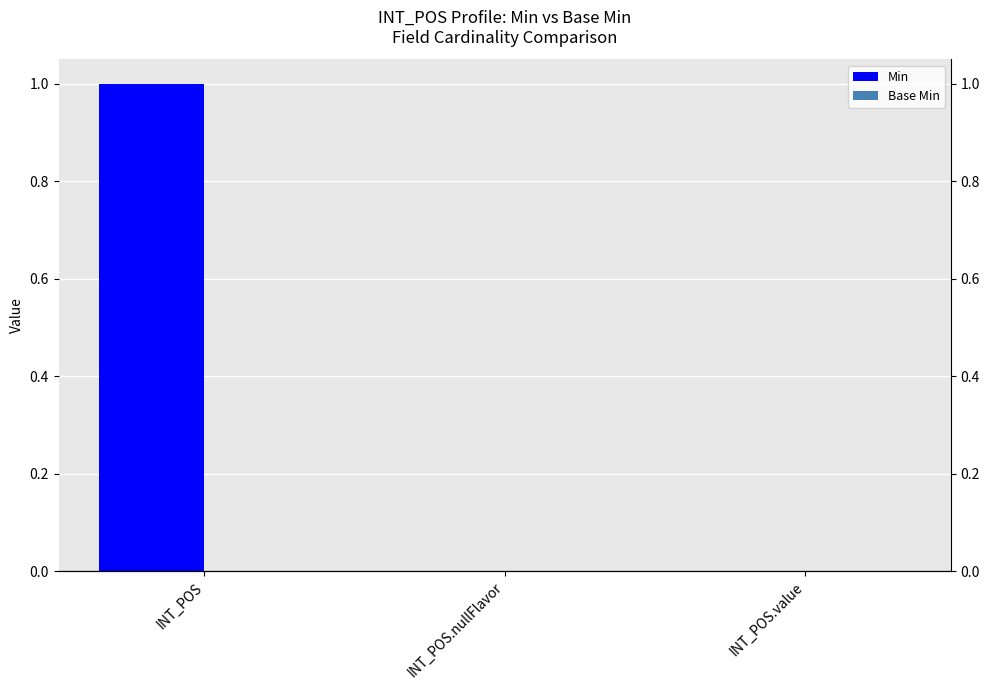

Reading right to left, transcribe all the data shown in this chart.

Min: INT_POS.value=0	INT_POS.nullFlavor=0	INT_POS=1
Base Min: INT_POS.value=0	INT_POS.nullFlavor=0	INT_POS=0